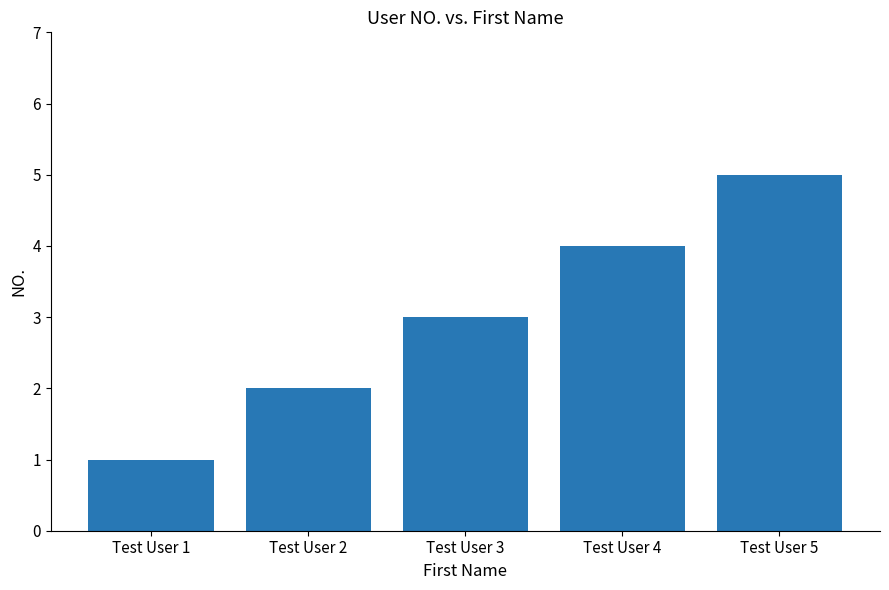

What is the greatest value displayed?

5